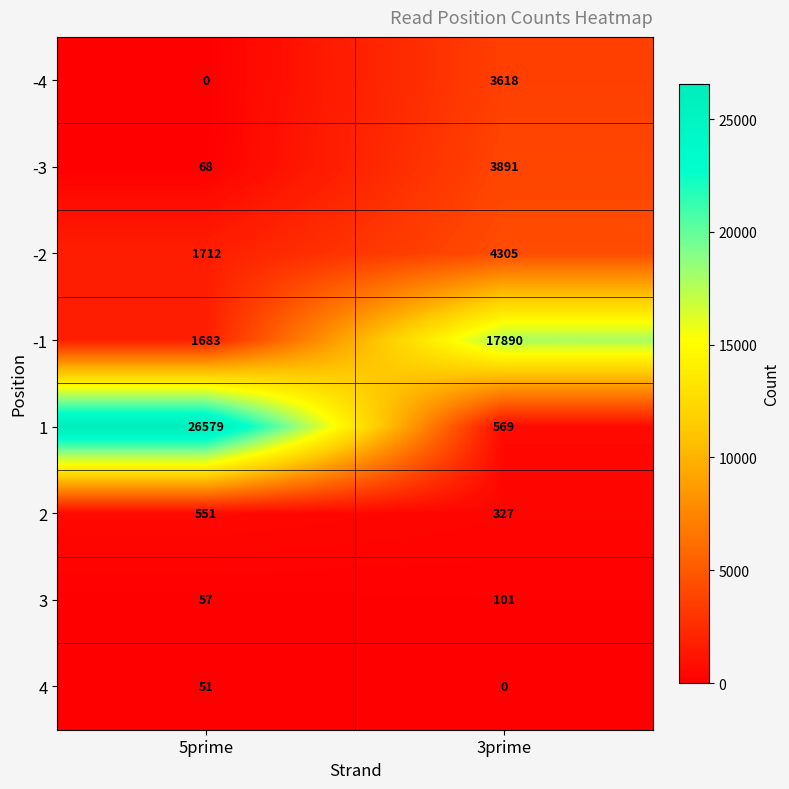

Reading left to right, transcribe all the data shown in this chart.

-4: 0	3618
-3: 68	3891
-2: 1712	4305
-1: 1683	17890
1: 26579	569
2: 551	327
3: 57	101
4: 51	0